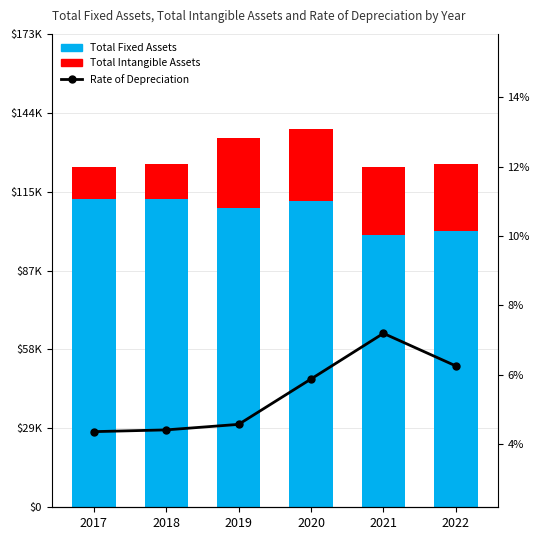

At 2022, list the series in order from largest to smallest.

Total Fixed Assets, Total Intangible Assets, Rate of Depreciation